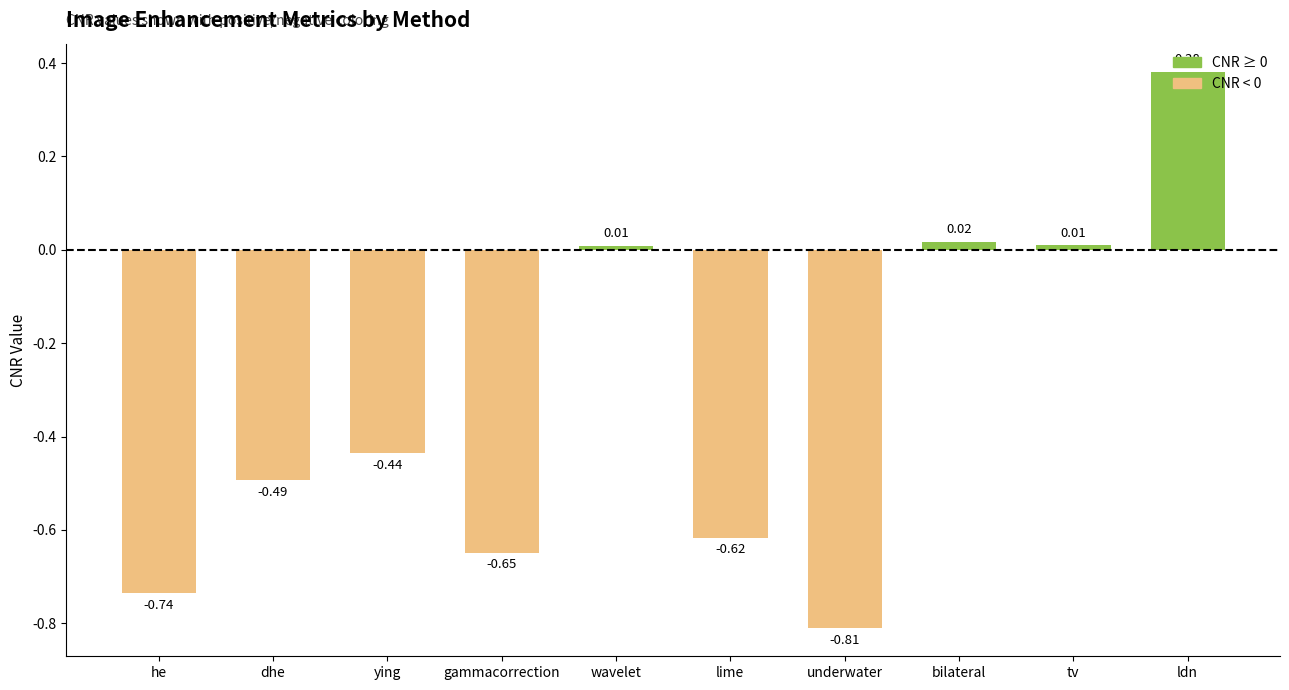

At which category does the chart reach its minimum across all series?

underwater